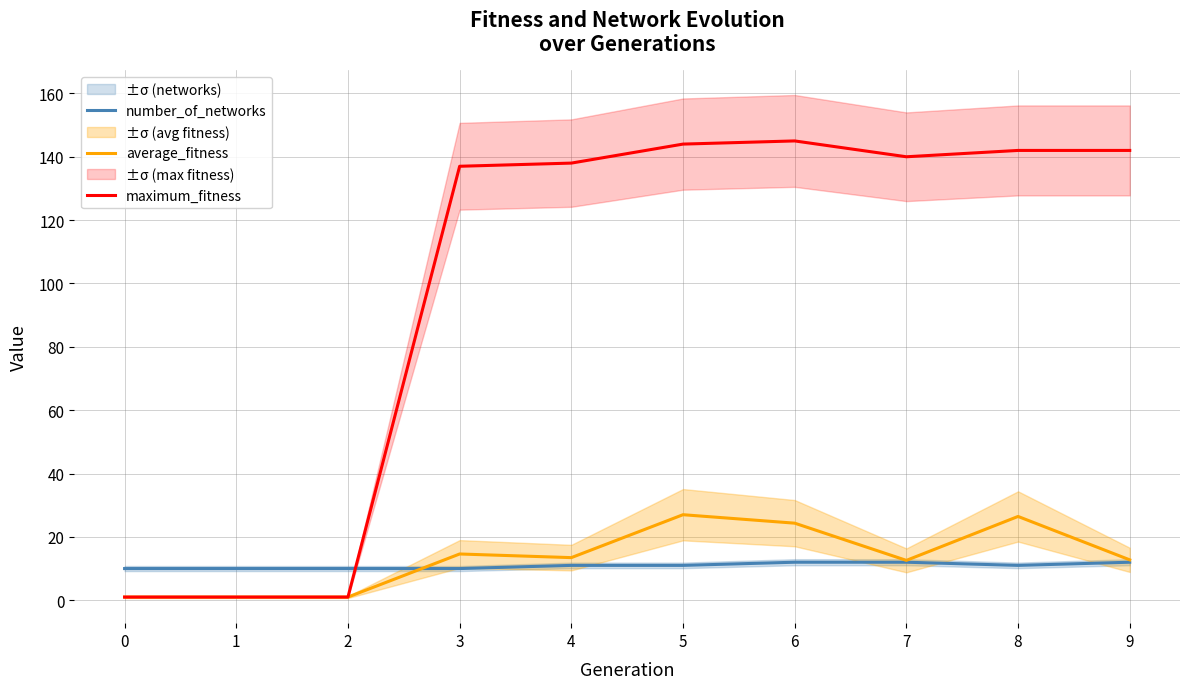

What is the sum of all average_fitness values?

134.2